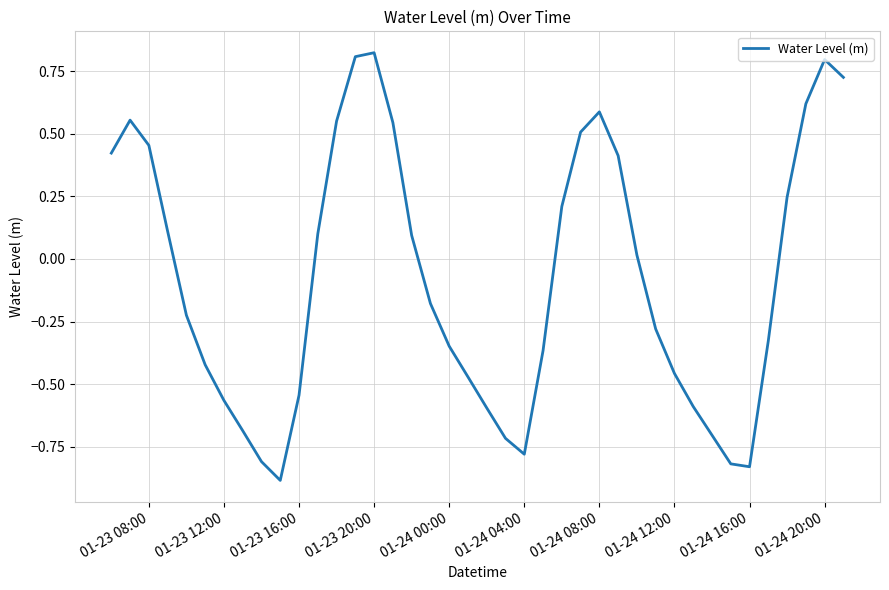

What is the difference between the maximum and minimum values?

1.7